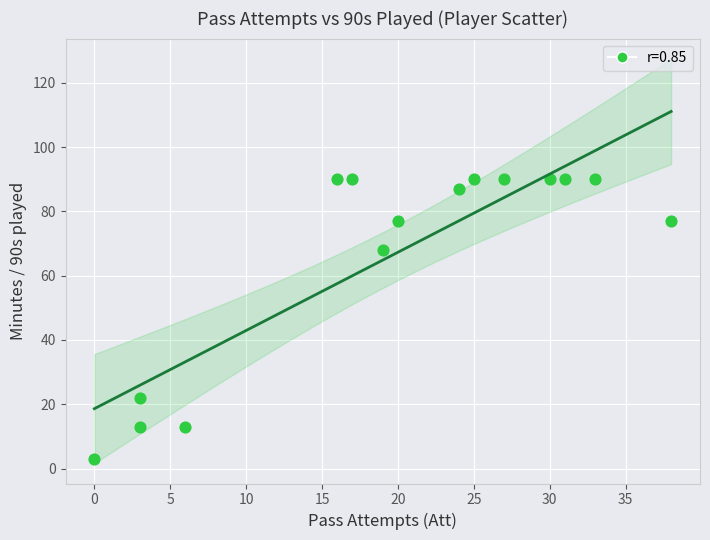

What Y value in the scatter plot is closest to 46?

68